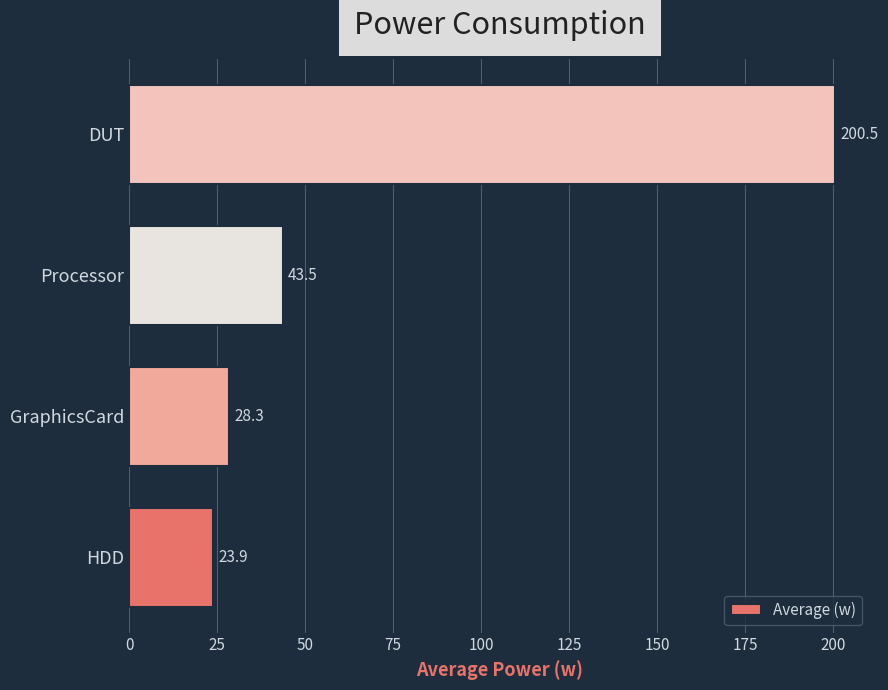

Where is the data nearest to the value 112?

Processor